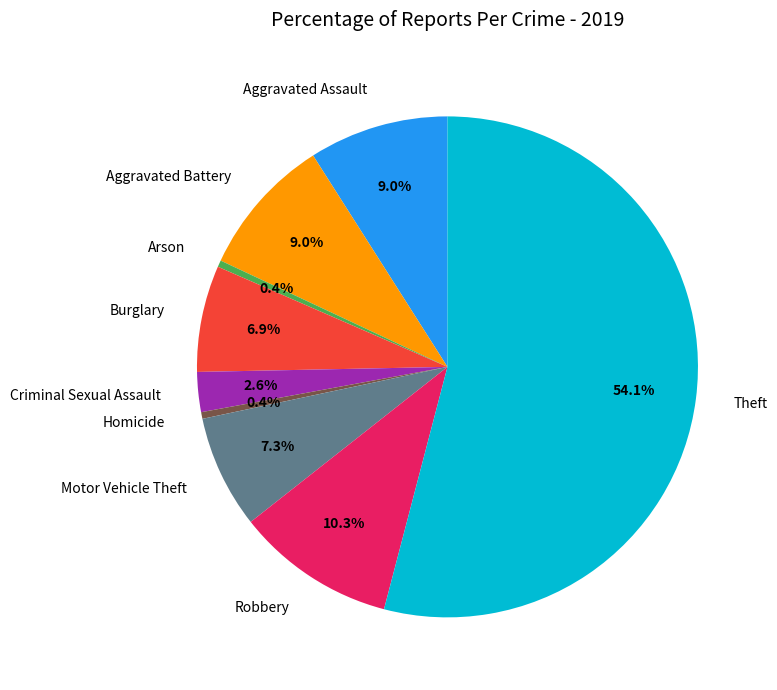

Is there any slice that represents more than half of the pie?

Yes